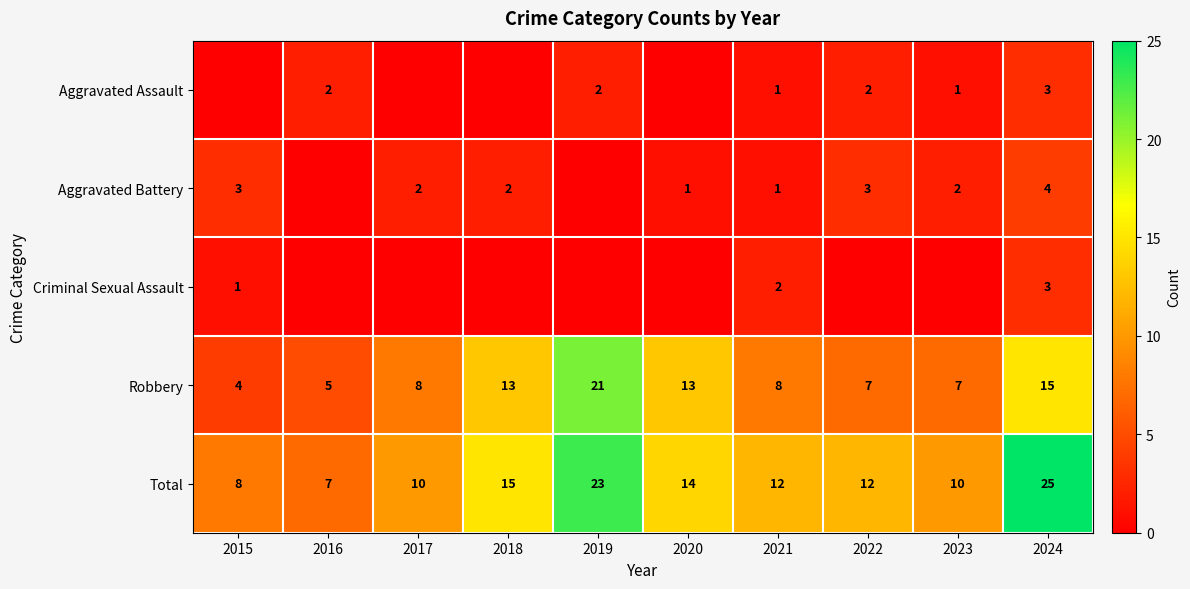

What is the spread (max minus min) of values at 2024?

22